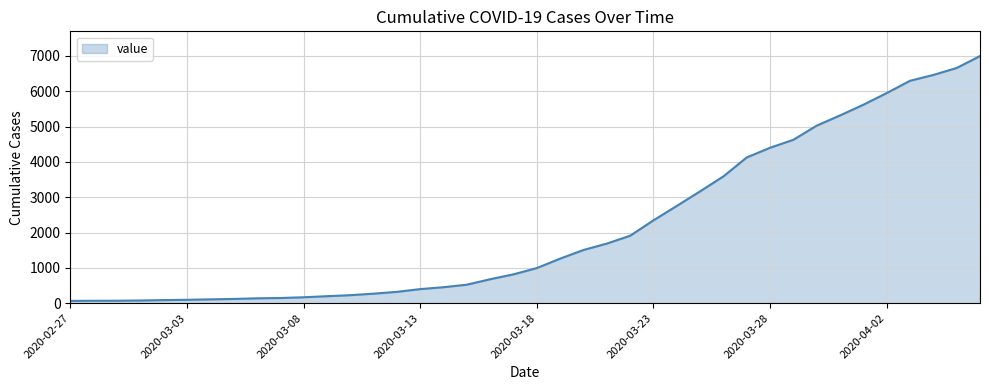

How many lines are shown in the chart?

1